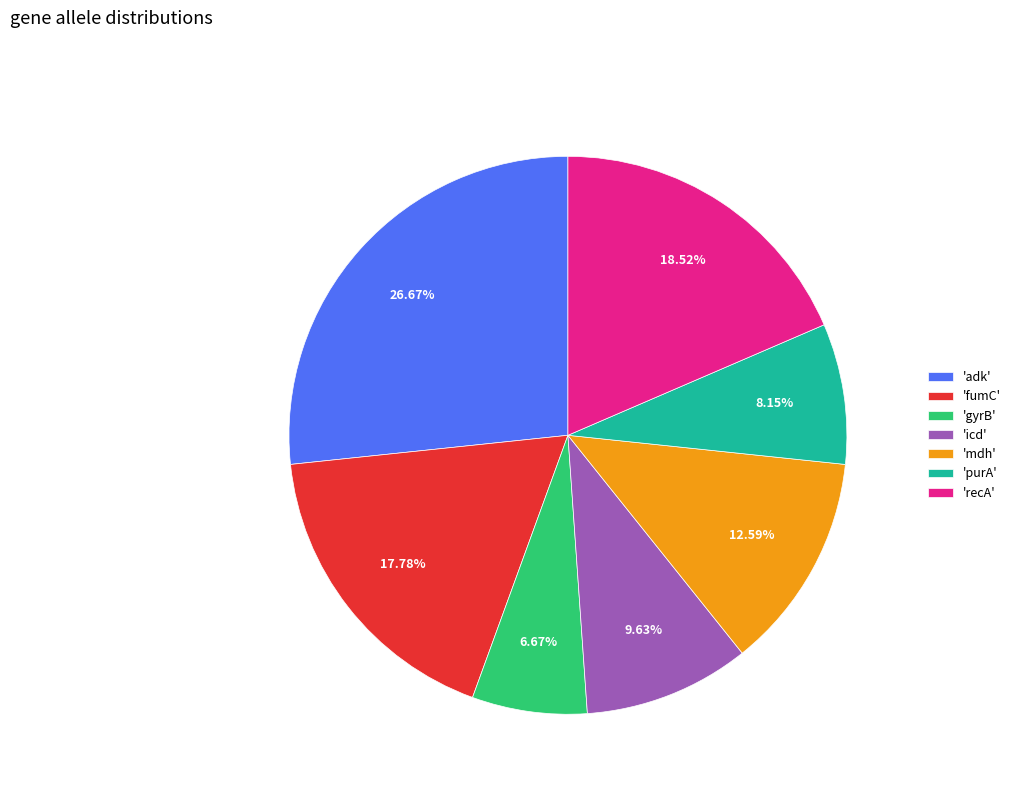

Approximately how many times larger is the value at 'fumC' compared to 'gyrB'?

2.7